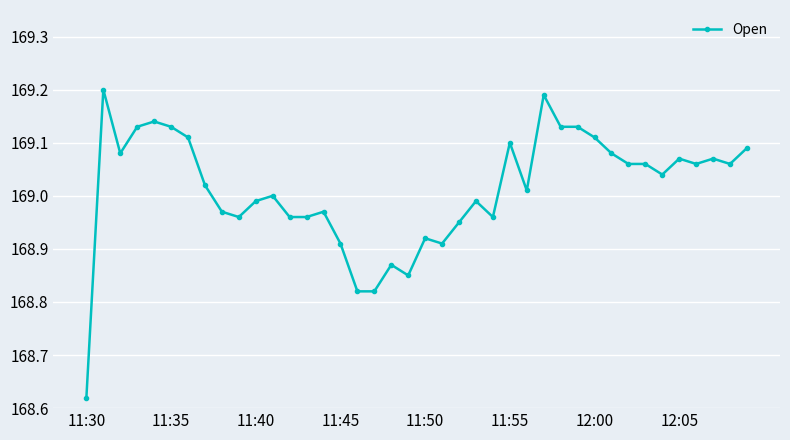

True or false: there are more than 0 points higher than both neighbors.

True